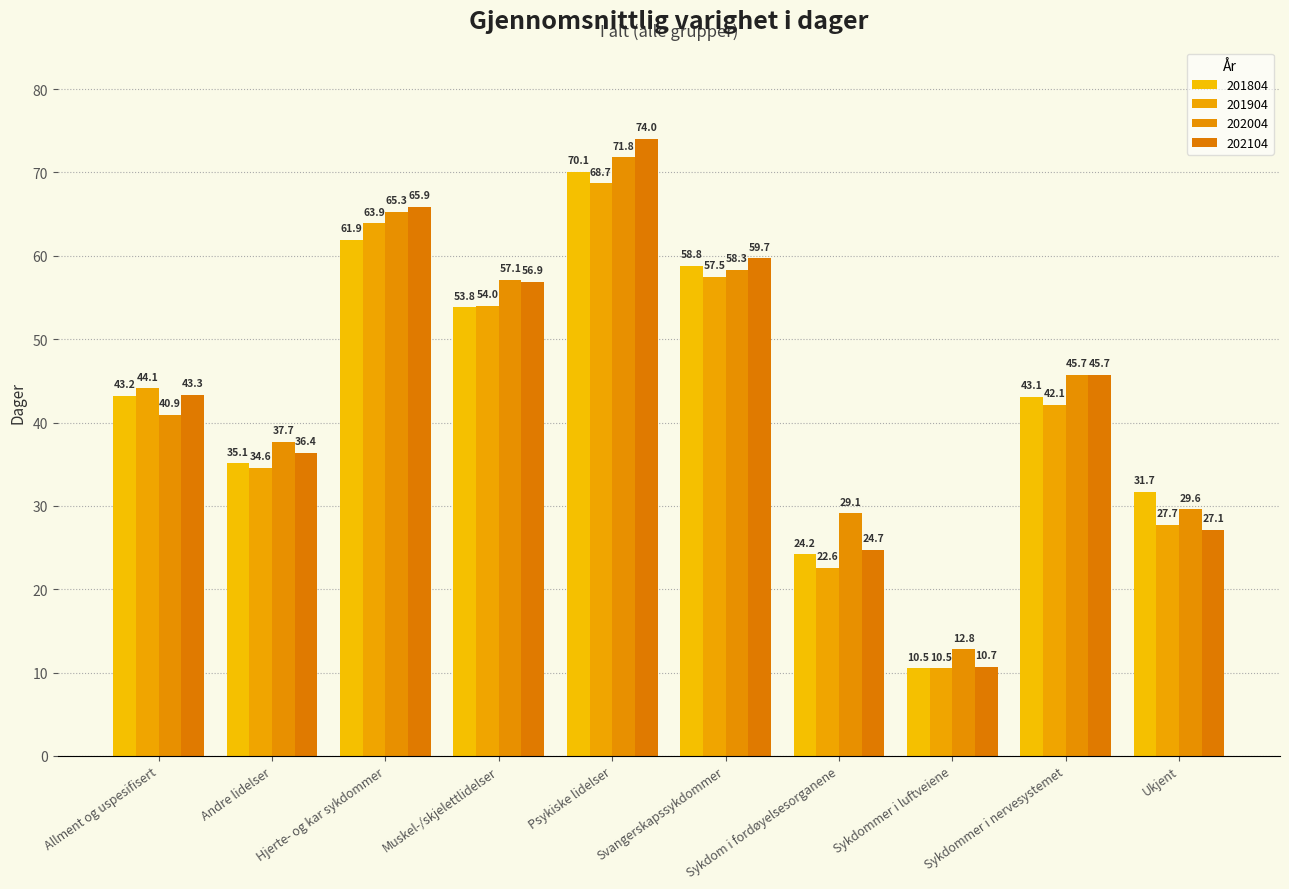

What is the total value across all series at Sykdommer i nervesystemet?

176.6